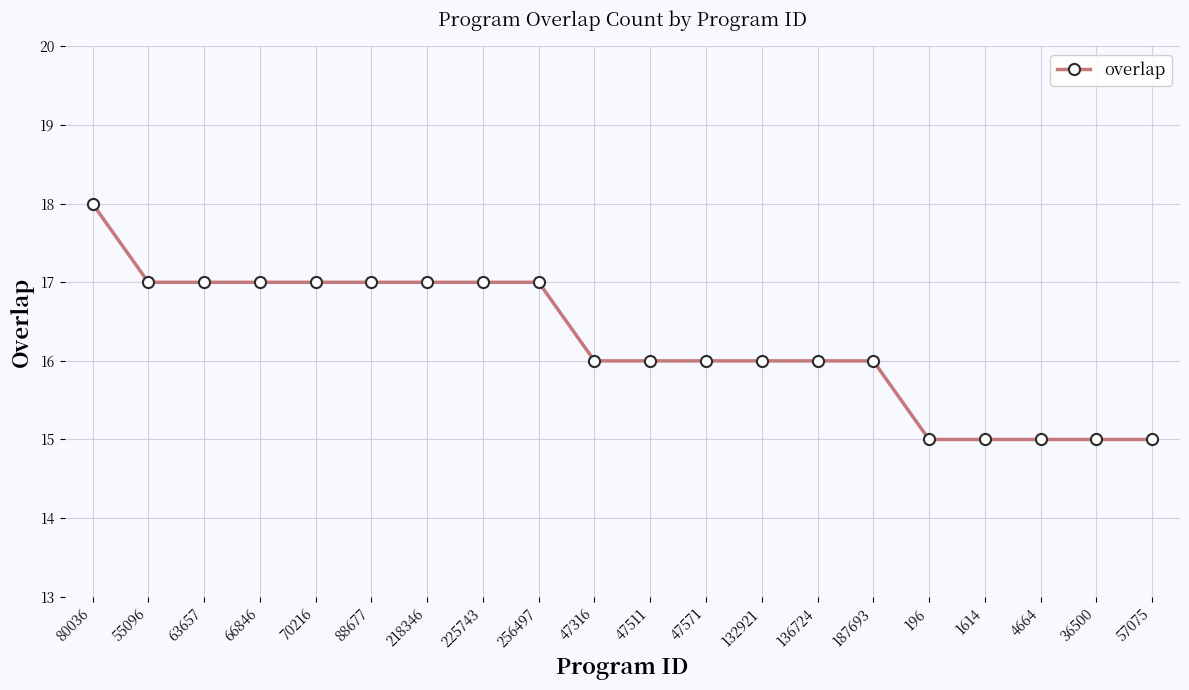

True or false: the data shows 15 at 57075.

True